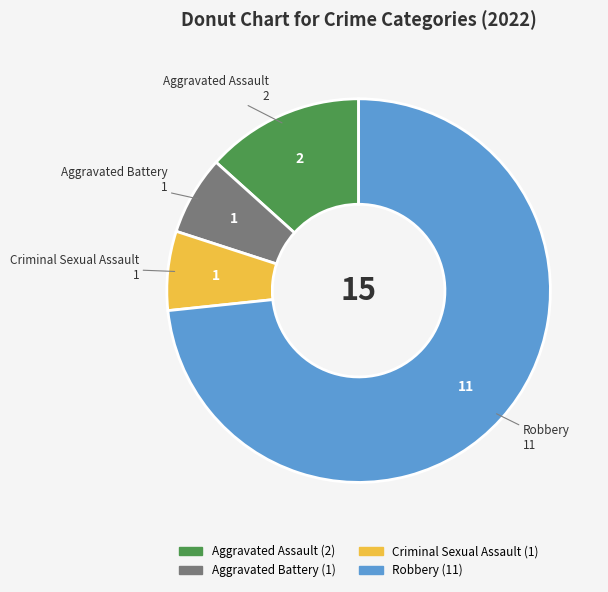

Which slice represents more than half of the pie?

Robbery